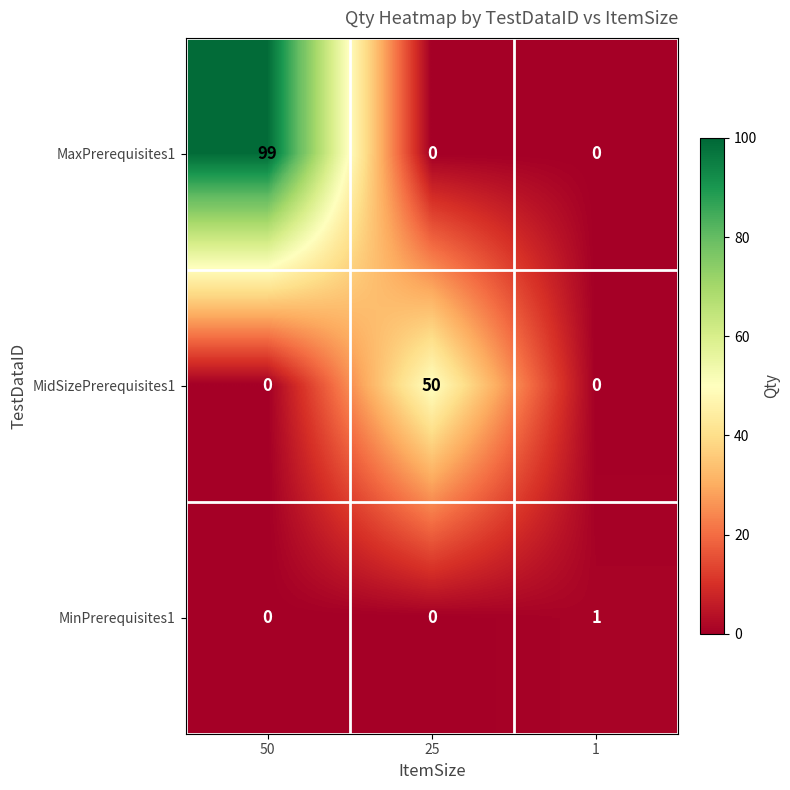

True or false: MinPrerequisites1 has a value of -1 at 50.

False